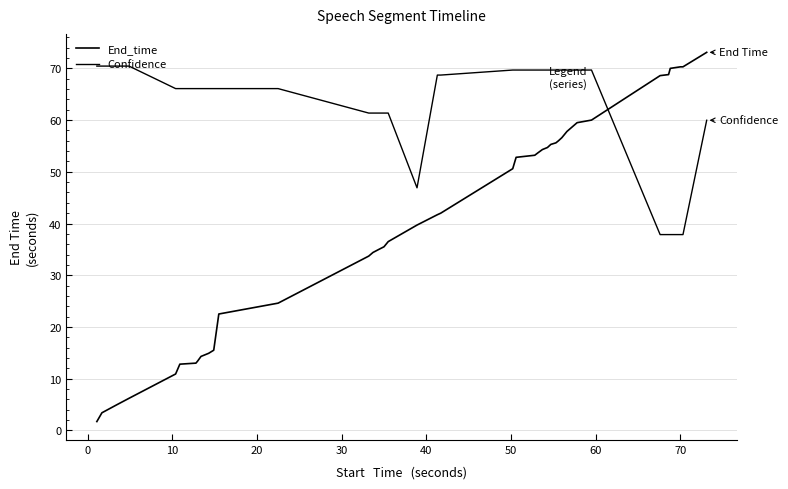

Rank the series by their average value, from highest to lowest.

Confidence, End_time